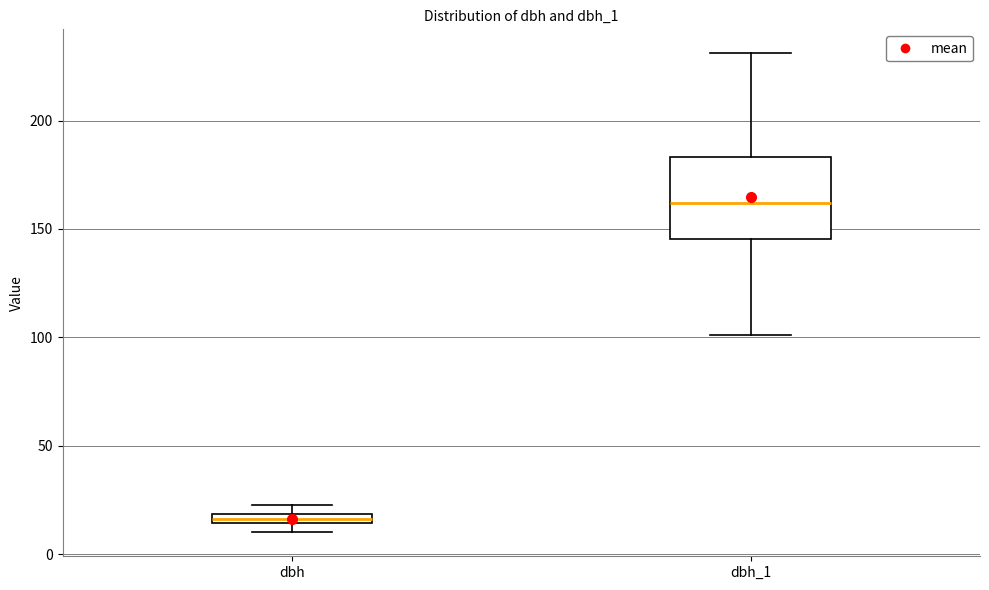

Comparing the boxes themselves (not the whiskers), which one is the tallest?

dbh_1